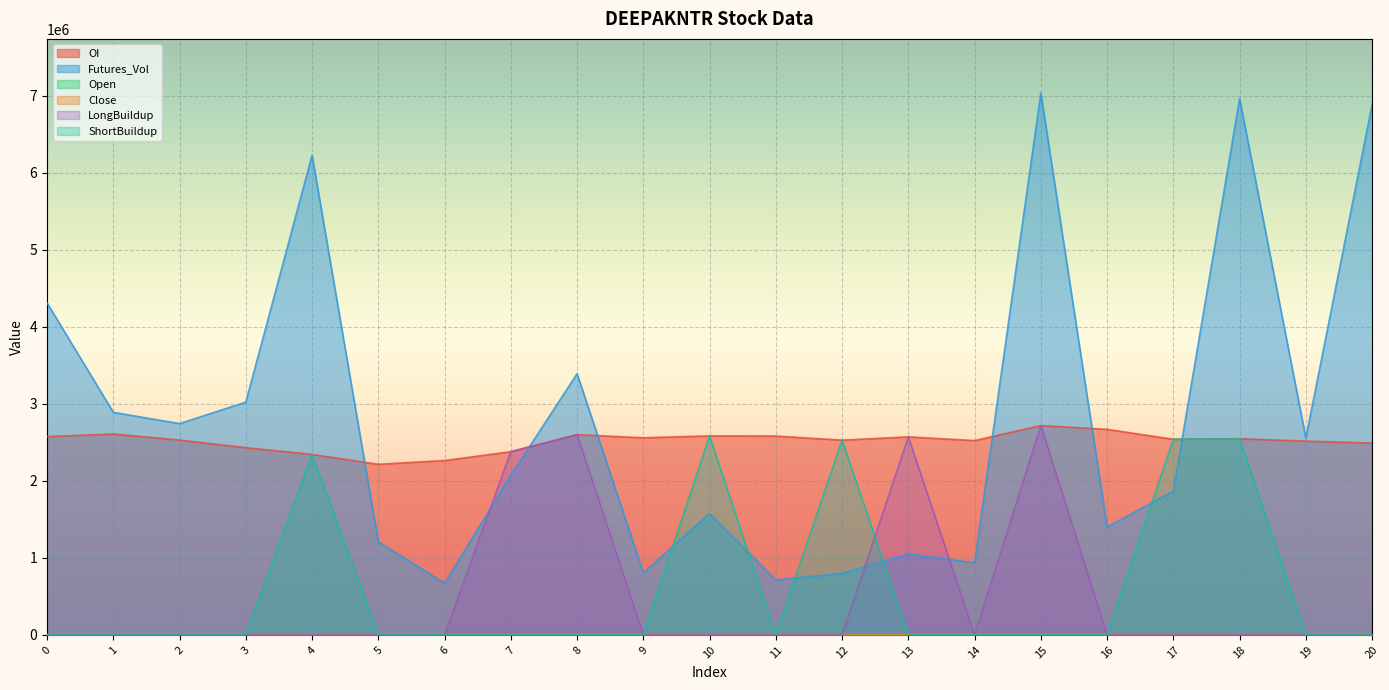

The value of Close at 1 is 3337.6. True or false?

False